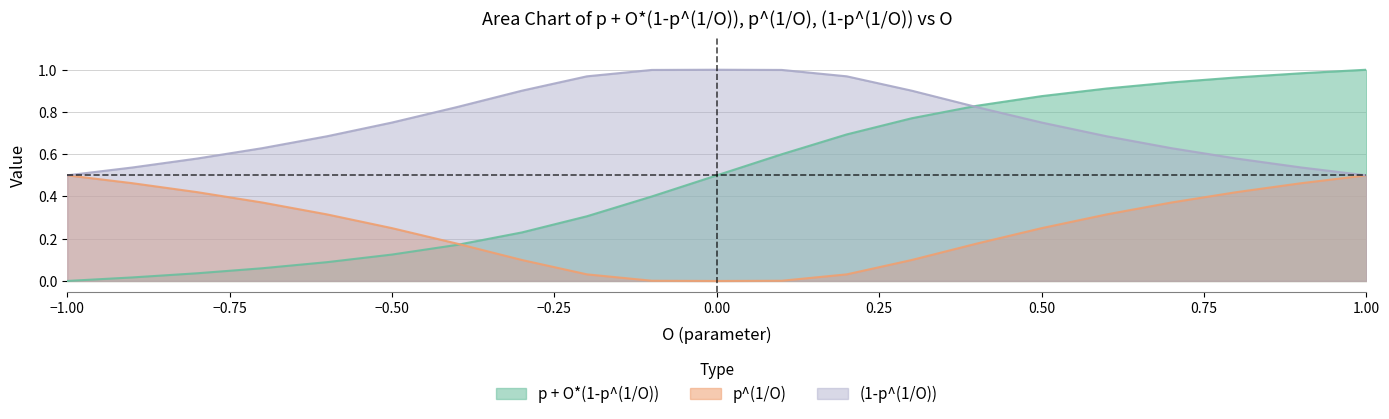

Count the number of data series in this chart.

3